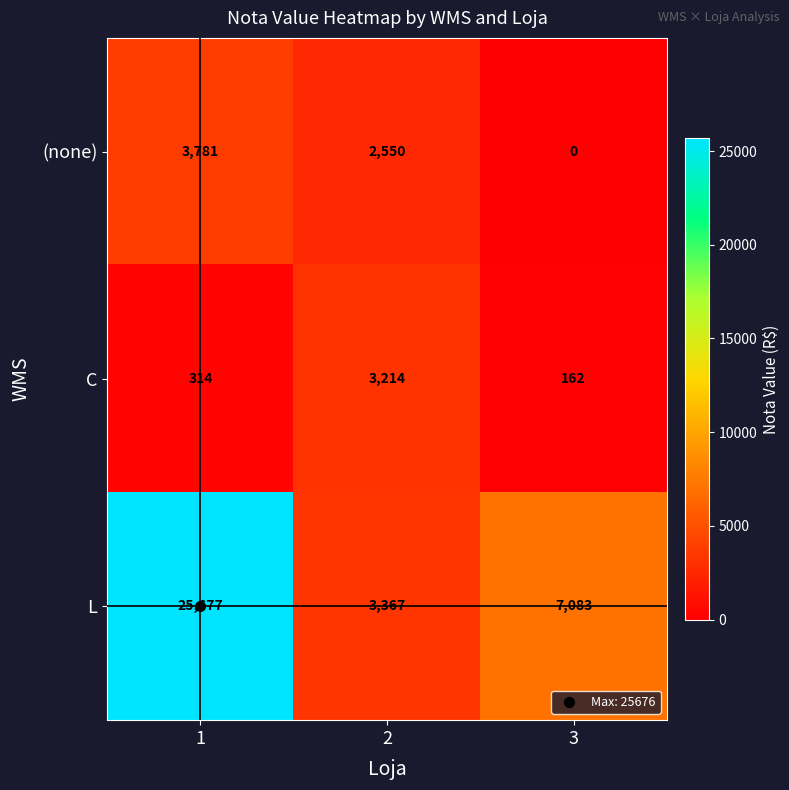

Rank the series by their maximum value, from lowest to highest.

C, (none), L